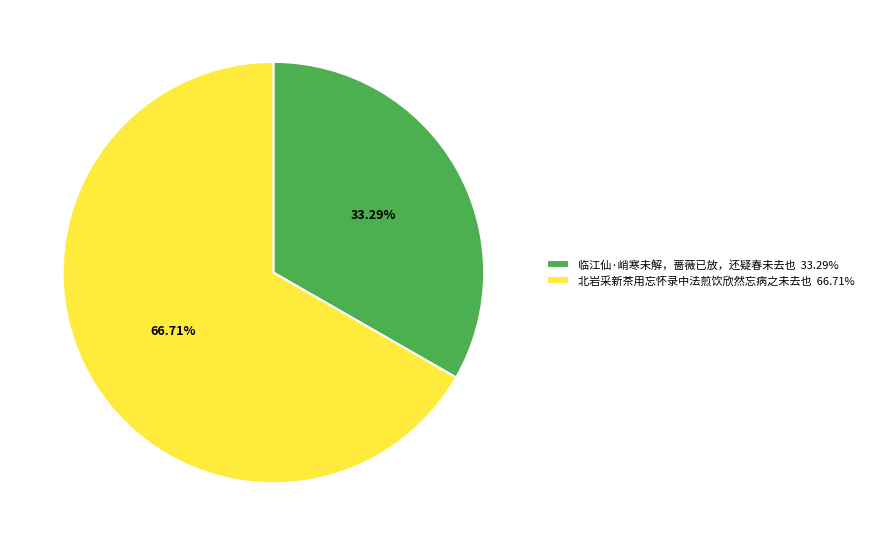

What is the largest slice in the pie chart?

北岩采新茶用忘怀录中法煎饮欣然忘病之未去也